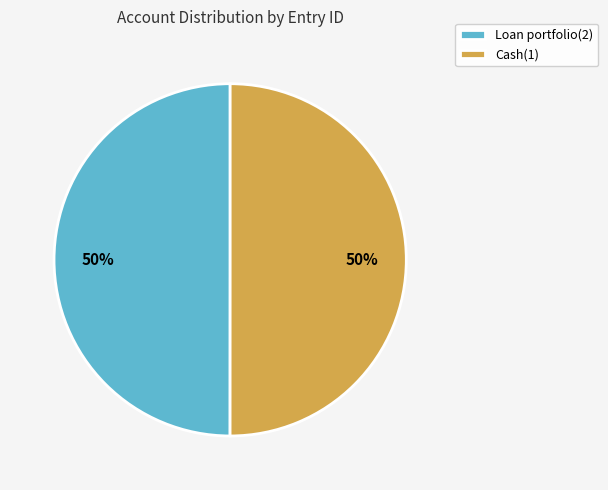

Approximately how many times larger is the value at Loan portfolio(2) compared to Cash(1)?

1.0